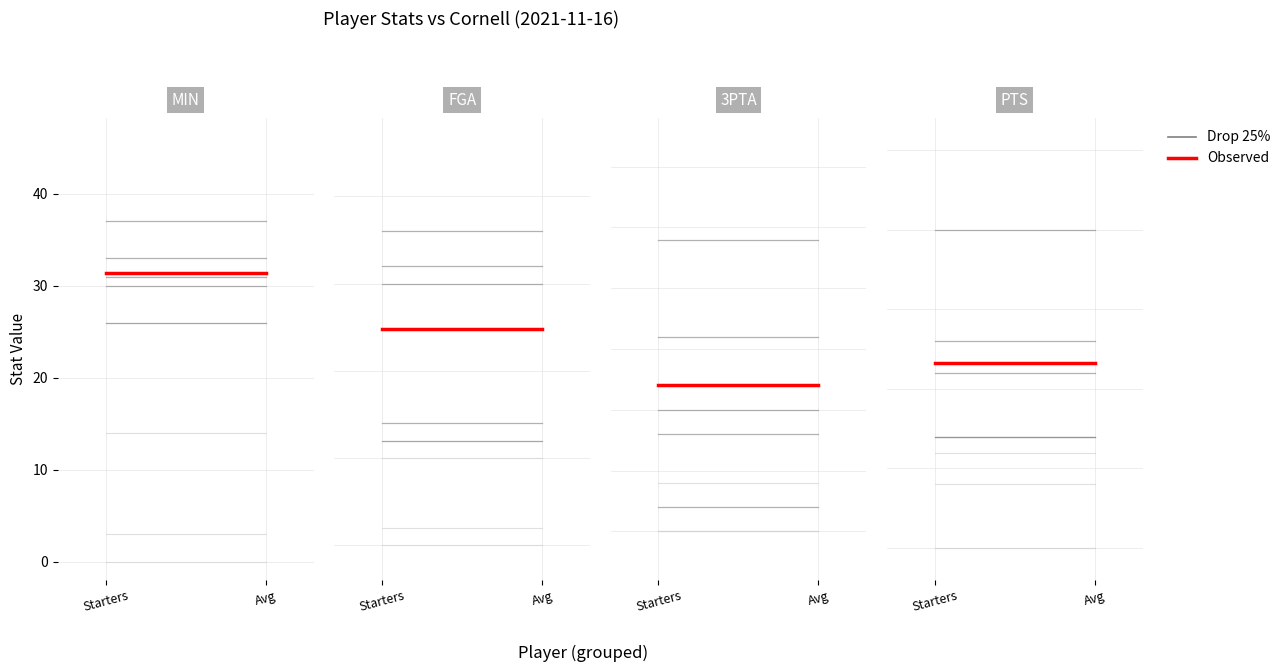

Is it true that Drop 25% equals 4.9 at Starters?

False